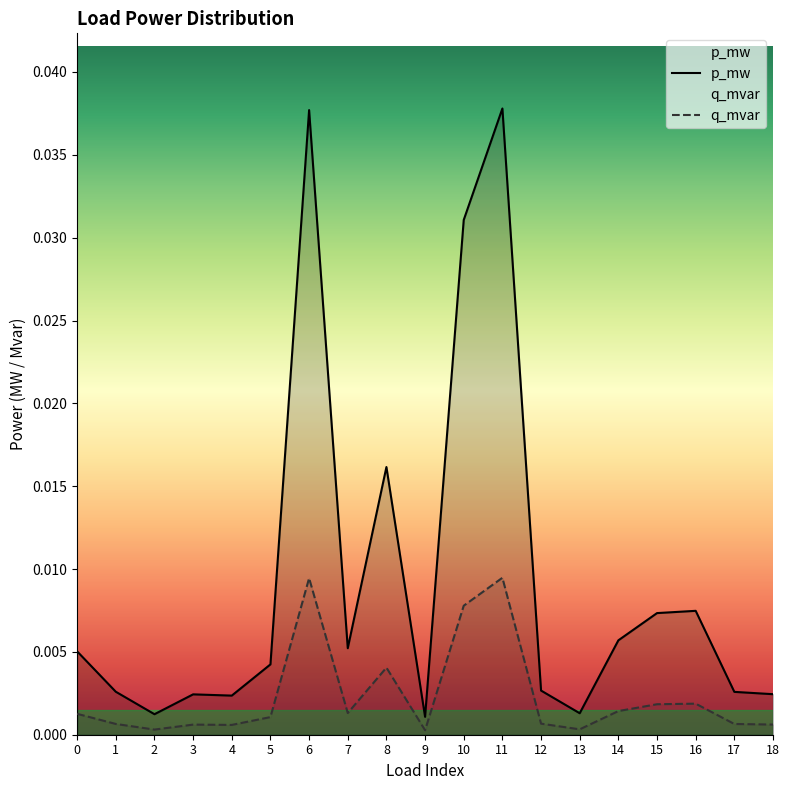

At how many categories does at least one series exceed 0?

19